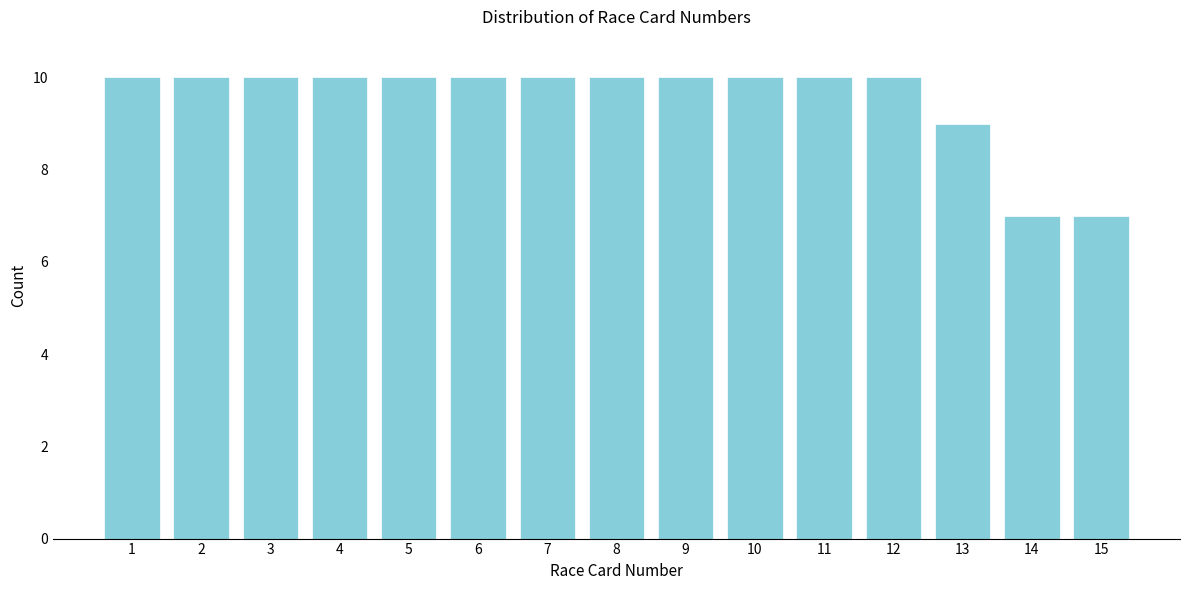

Reading right to left, list all the values displayed in this chart.

15=7	14=7	13=9	12=10	11=10	10=10	9=10	8=10	7=10	6=10	5=10	4=10	3=10	2=10	1=10